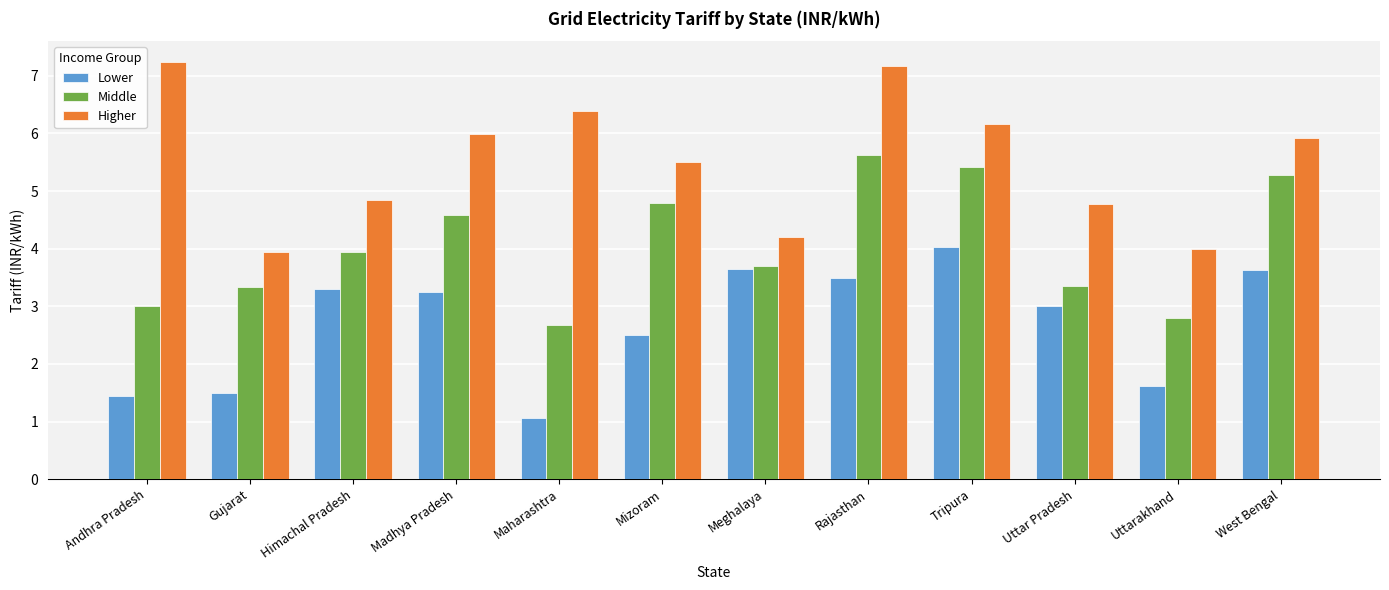

What is the difference between the maximum and minimum values in the Lower series?

3.0